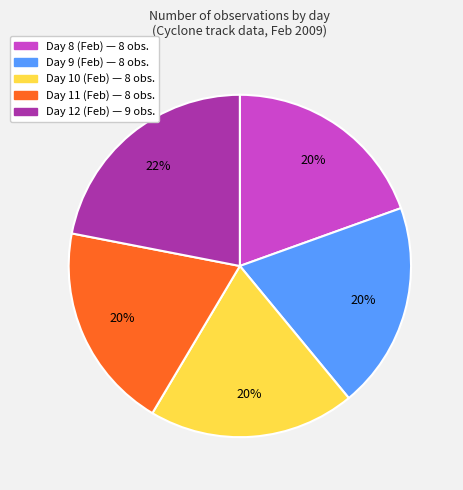

Does any single category account for the majority?

No